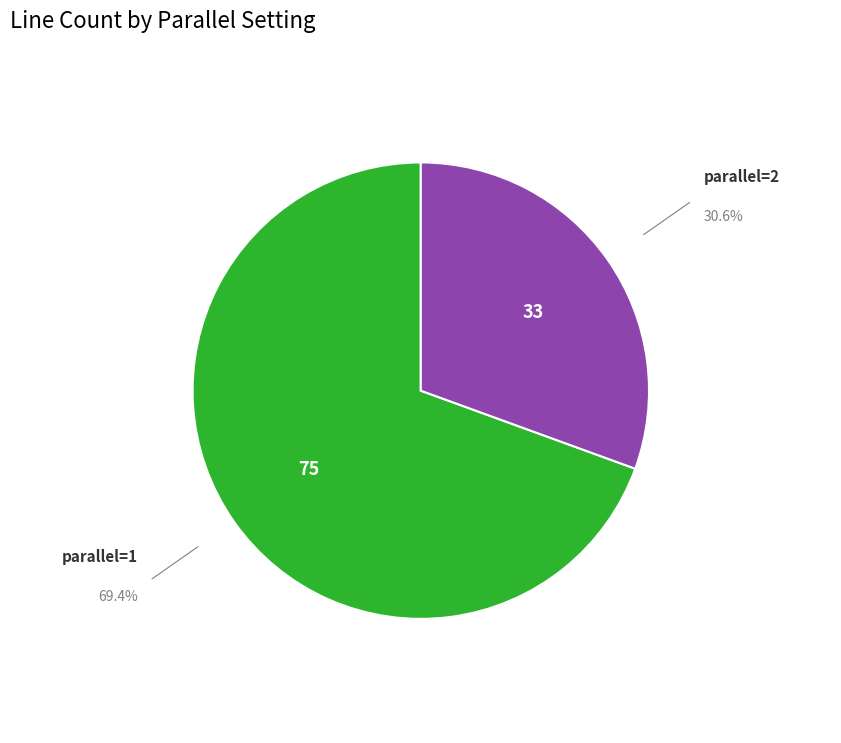

True or false: parallel=1 accounts for 75% of the total.

False